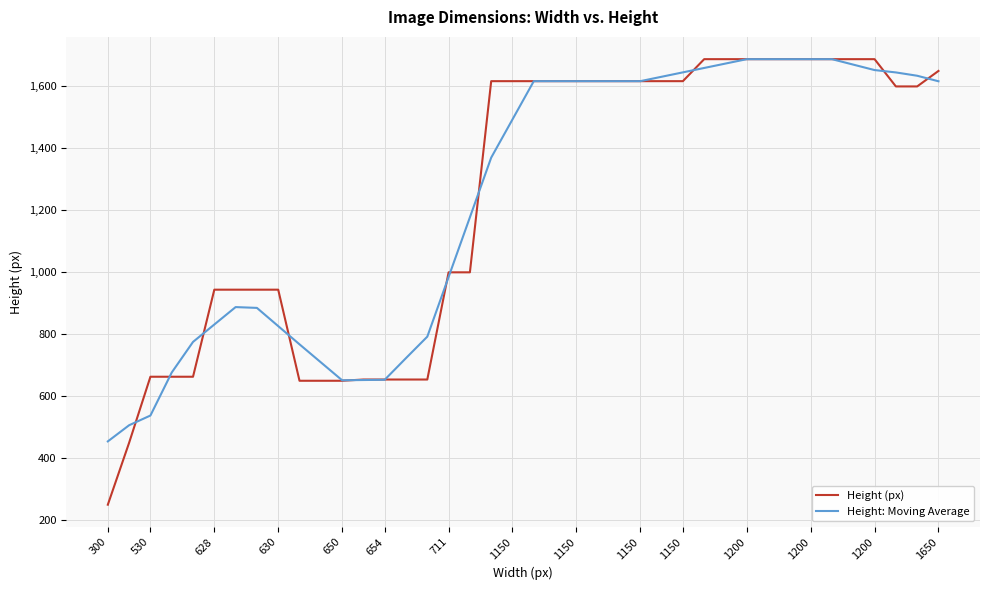

What is the sum of all Height (px) values?

49243.0